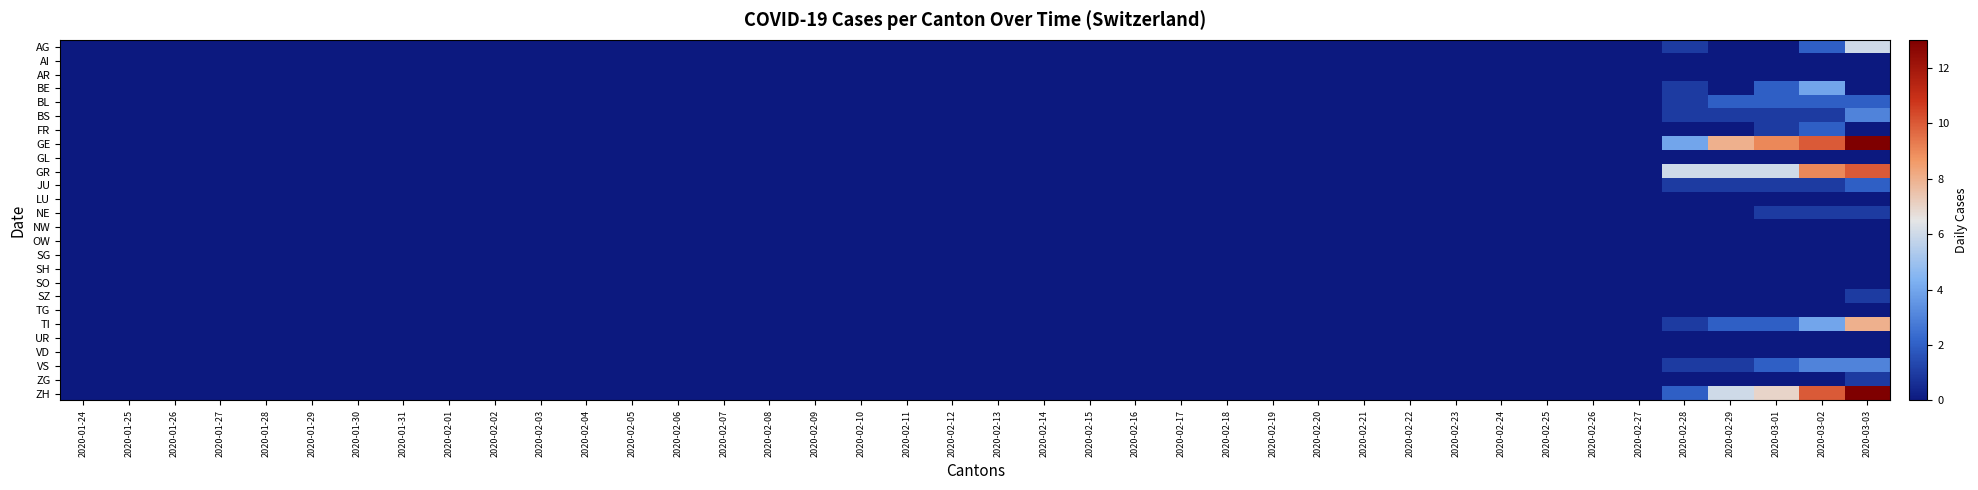

Reading left to right, extract all data points from this chart.

AG: 2020-01-24=0	2020-01-25=0	2020-01-26=0	2020-01-27=0	2020-01-28=0	2020-01-29=0	2020-01-30=0	2020-01-31=0	2020-02-01=0	2020-02-02=0	2020-02-03=0	2020-02-04=0	2020-02-05=0	2020-02-06=0	2020-02-07=0	2020-02-08=0	2020-02-09=0	2020-02-10=0	2020-02-11=0	2020-02-12=0	2020-02-13=0	2020-02-14=0	2020-02-15=0	2020-02-16=0	2020-02-17=0	2020-02-18=0	2020-02-19=0	2020-02-20=0	2020-02-21=0	2020-02-22=0	2020-02-23=0	2020-02-24=0	2020-02-25=0	2020-02-26=0	2020-02-27=0	2020-02-28=1	2020-02-29=0	2020-03-01=0	2020-03-02=2	2020-03-03=6
AI: 2020-01-24=0	2020-01-25=0	2020-01-26=0	2020-01-27=0	2020-01-28=0	2020-01-29=0	2020-01-30=0	2020-01-31=0	2020-02-01=0	2020-02-02=0	2020-02-03=0	2020-02-04=0	2020-02-05=0	2020-02-06=0	2020-02-07=0	2020-02-08=0	2020-02-09=0	2020-02-10=0	2020-02-11=0	2020-02-12=0	2020-02-13=0	2020-02-14=0	2020-02-15=0	2020-02-16=0	2020-02-17=0	2020-02-18=0	2020-02-19=0	2020-02-20=0	2020-02-21=0	2020-02-22=0	2020-02-23=0	2020-02-24=0	2020-02-25=0	2020-02-26=0	2020-02-27=0	2020-02-28=0	2020-02-29=0	2020-03-01=0	2020-03-02=0	2020-03-03=0
AR: 2020-01-24=0	2020-01-25=0	2020-01-26=0	2020-01-27=0	2020-01-28=0	2020-01-29=0	2020-01-30=0	2020-01-31=0	2020-02-01=0	2020-02-02=0	2020-02-03=0	2020-02-04=0	2020-02-05=0	2020-02-06=0	2020-02-07=0	2020-02-08=0	2020-02-09=0	2020-02-10=0	2020-02-11=0	2020-02-12=0	2020-02-13=0	2020-02-14=0	2020-02-15=0	2020-02-16=0	2020-02-17=0	2020-02-18=0	2020-02-19=0	2020-02-20=0	2020-02-21=0	2020-02-22=0	2020-02-23=0	2020-02-24=0	2020-02-25=0	2020-02-26=0	2020-02-27=0	2020-02-28=0	2020-02-29=0	2020-03-01=0	2020-03-02=0	2020-03-03=0
BE: 2020-01-24=0	2020-01-25=0	2020-01-26=0	2020-01-27=0	2020-01-28=0	2020-01-29=0	2020-01-30=0	2020-01-31=0	2020-02-01=0	2020-02-02=0	2020-02-03=0	2020-02-04=0	2020-02-05=0	2020-02-06=0	2020-02-07=0	2020-02-08=0	2020-02-09=0	2020-02-10=0	2020-02-11=0	2020-02-12=0	2020-02-13=0	2020-02-14=0	2020-02-15=0	2020-02-16=0	2020-02-17=0	2020-02-18=0	2020-02-19=0	2020-02-20=0	2020-02-21=0	2020-02-22=0	2020-02-23=0	2020-02-24=0	2020-02-25=0	2020-02-26=0	2020-02-27=0	2020-02-28=1	2020-02-29=0	2020-03-01=2	2020-03-02=4	2020-03-03=0
BL: 2020-01-24=0	2020-01-25=0	2020-01-26=0	2020-01-27=0	2020-01-28=0	2020-01-29=0	2020-01-30=0	2020-01-31=0	2020-02-01=0	2020-02-02=0	2020-02-03=0	2020-02-04=0	2020-02-05=0	2020-02-06=0	2020-02-07=0	2020-02-08=0	2020-02-09=0	2020-02-10=0	2020-02-11=0	2020-02-12=0	2020-02-13=0	2020-02-14=0	2020-02-15=0	2020-02-16=0	2020-02-17=0	2020-02-18=0	2020-02-19=0	2020-02-20=0	2020-02-21=0	2020-02-22=0	2020-02-23=0	2020-02-24=0	2020-02-25=0	2020-02-26=0	2020-02-27=0	2020-02-28=1	2020-02-29=2	2020-03-01=2	2020-03-02=2	2020-03-03=2
BS: 2020-01-24=0	2020-01-25=0	2020-01-26=0	2020-01-27=0	2020-01-28=0	2020-01-29=0	2020-01-30=0	2020-01-31=0	2020-02-01=0	2020-02-02=0	2020-02-03=0	2020-02-04=0	2020-02-05=0	2020-02-06=0	2020-02-07=0	2020-02-08=0	2020-02-09=0	2020-02-10=0	2020-02-11=0	2020-02-12=0	2020-02-13=0	2020-02-14=0	2020-02-15=0	2020-02-16=0	2020-02-17=0	2020-02-18=0	2020-02-19=0	2020-02-20=0	2020-02-21=0	2020-02-22=0	2020-02-23=0	2020-02-24=0	2020-02-25=0	2020-02-26=0	2020-02-27=0	2020-02-28=1	2020-02-29=1	2020-03-01=1	2020-03-02=1	2020-03-03=3
FR: 2020-01-24=0	2020-01-25=0	2020-01-26=0	2020-01-27=0	2020-01-28=0	2020-01-29=0	2020-01-30=0	2020-01-31=0	2020-02-01=0	2020-02-02=0	2020-02-03=0	2020-02-04=0	2020-02-05=0	2020-02-06=0	2020-02-07=0	2020-02-08=0	2020-02-09=0	2020-02-10=0	2020-02-11=0	2020-02-12=0	2020-02-13=0	2020-02-14=0	2020-02-15=0	2020-02-16=0	2020-02-17=0	2020-02-18=0	2020-02-19=0	2020-02-20=0	2020-02-21=0	2020-02-22=0	2020-02-23=0	2020-02-24=0	2020-02-25=0	2020-02-26=0	2020-02-27=0	2020-02-28=0	2020-02-29=0	2020-03-01=1	2020-03-02=2	2020-03-03=0
GE: 2020-01-24=0	2020-01-25=0	2020-01-26=0	2020-01-27=0	2020-01-28=0	2020-01-29=0	2020-01-30=0	2020-01-31=0	2020-02-01=0	2020-02-02=0	2020-02-03=0	2020-02-04=0	2020-02-05=0	2020-02-06=0	2020-02-07=0	2020-02-08=0	2020-02-09=0	2020-02-10=0	2020-02-11=0	2020-02-12=0	2020-02-13=0	2020-02-14=0	2020-02-15=0	2020-02-16=0	2020-02-17=0	2020-02-18=0	2020-02-19=0	2020-02-20=0	2020-02-21=0	2020-02-22=0	2020-02-23=0	2020-02-24=0	2020-02-25=0	2020-02-26=0	2020-02-27=0	2020-02-28=4	2020-02-29=8	2020-03-01=9	2020-03-02=10	2020-03-03=13
GL: 2020-01-24=0	2020-01-25=0	2020-01-26=0	2020-01-27=0	2020-01-28=0	2020-01-29=0	2020-01-30=0	2020-01-31=0	2020-02-01=0	2020-02-02=0	2020-02-03=0	2020-02-04=0	2020-02-05=0	2020-02-06=0	2020-02-07=0	2020-02-08=0	2020-02-09=0	2020-02-10=0	2020-02-11=0	2020-02-12=0	2020-02-13=0	2020-02-14=0	2020-02-15=0	2020-02-16=0	2020-02-17=0	2020-02-18=0	2020-02-19=0	2020-02-20=0	2020-02-21=0	2020-02-22=0	2020-02-23=0	2020-02-24=0	2020-02-25=0	2020-02-26=0	2020-02-27=0	2020-02-28=0	2020-02-29=0	2020-03-01=0	2020-03-02=0	2020-03-03=0
GR: 2020-01-24=0	2020-01-25=0	2020-01-26=0	2020-01-27=0	2020-01-28=0	2020-01-29=0	2020-01-30=0	2020-01-31=0	2020-02-01=0	2020-02-02=0	2020-02-03=0	2020-02-04=0	2020-02-05=0	2020-02-06=0	2020-02-07=0	2020-02-08=0	2020-02-09=0	2020-02-10=0	2020-02-11=0	2020-02-12=0	2020-02-13=0	2020-02-14=0	2020-02-15=0	2020-02-16=0	2020-02-17=0	2020-02-18=0	2020-02-19=0	2020-02-20=0	2020-02-21=0	2020-02-22=0	2020-02-23=0	2020-02-24=0	2020-02-25=0	2020-02-26=0	2020-02-27=0	2020-02-28=6	2020-02-29=6	2020-03-01=6	2020-03-02=9	2020-03-03=10
JU: 2020-01-24=0	2020-01-25=0	2020-01-26=0	2020-01-27=0	2020-01-28=0	2020-01-29=0	2020-01-30=0	2020-01-31=0	2020-02-01=0	2020-02-02=0	2020-02-03=0	2020-02-04=0	2020-02-05=0	2020-02-06=0	2020-02-07=0	2020-02-08=0	2020-02-09=0	2020-02-10=0	2020-02-11=0	2020-02-12=0	2020-02-13=0	2020-02-14=0	2020-02-15=0	2020-02-16=0	2020-02-17=0	2020-02-18=0	2020-02-19=0	2020-02-20=0	2020-02-21=0	2020-02-22=0	2020-02-23=0	2020-02-24=0	2020-02-25=0	2020-02-26=0	2020-02-27=0	2020-02-28=1	2020-02-29=1	2020-03-01=1	2020-03-02=1	2020-03-03=2
LU: 2020-01-24=0	2020-01-25=0	2020-01-26=0	2020-01-27=0	2020-01-28=0	2020-01-29=0	2020-01-30=0	2020-01-31=0	2020-02-01=0	2020-02-02=0	2020-02-03=0	2020-02-04=0	2020-02-05=0	2020-02-06=0	2020-02-07=0	2020-02-08=0	2020-02-09=0	2020-02-10=0	2020-02-11=0	2020-02-12=0	2020-02-13=0	2020-02-14=0	2020-02-15=0	2020-02-16=0	2020-02-17=0	2020-02-18=0	2020-02-19=0	2020-02-20=0	2020-02-21=0	2020-02-22=0	2020-02-23=0	2020-02-24=0	2020-02-25=0	2020-02-26=0	2020-02-27=0	2020-02-28=0	2020-02-29=0	2020-03-01=0	2020-03-02=0	2020-03-03=0
NE: 2020-01-24=0	2020-01-25=0	2020-01-26=0	2020-01-27=0	2020-01-28=0	2020-01-29=0	2020-01-30=0	2020-01-31=0	2020-02-01=0	2020-02-02=0	2020-02-03=0	2020-02-04=0	2020-02-05=0	2020-02-06=0	2020-02-07=0	2020-02-08=0	2020-02-09=0	2020-02-10=0	2020-02-11=0	2020-02-12=0	2020-02-13=0	2020-02-14=0	2020-02-15=0	2020-02-16=0	2020-02-17=0	2020-02-18=0	2020-02-19=0	2020-02-20=0	2020-02-21=0	2020-02-22=0	2020-02-23=0	2020-02-24=0	2020-02-25=0	2020-02-26=0	2020-02-27=0	2020-02-28=0	2020-02-29=0	2020-03-01=1	2020-03-02=1	2020-03-03=1
NW: 2020-01-24=0	2020-01-25=0	2020-01-26=0	2020-01-27=0	2020-01-28=0	2020-01-29=0	2020-01-30=0	2020-01-31=0	2020-02-01=0	2020-02-02=0	2020-02-03=0	2020-02-04=0	2020-02-05=0	2020-02-06=0	2020-02-07=0	2020-02-08=0	2020-02-09=0	2020-02-10=0	2020-02-11=0	2020-02-12=0	2020-02-13=0	2020-02-14=0	2020-02-15=0	2020-02-16=0	2020-02-17=0	2020-02-18=0	2020-02-19=0	2020-02-20=0	2020-02-21=0	2020-02-22=0	2020-02-23=0	2020-02-24=0	2020-02-25=0	2020-02-26=0	2020-02-27=0	2020-02-28=0	2020-02-29=0	2020-03-01=0	2020-03-02=0	2020-03-03=0
OW: 2020-01-24=0	2020-01-25=0	2020-01-26=0	2020-01-27=0	2020-01-28=0	2020-01-29=0	2020-01-30=0	2020-01-31=0	2020-02-01=0	2020-02-02=0	2020-02-03=0	2020-02-04=0	2020-02-05=0	2020-02-06=0	2020-02-07=0	2020-02-08=0	2020-02-09=0	2020-02-10=0	2020-02-11=0	2020-02-12=0	2020-02-13=0	2020-02-14=0	2020-02-15=0	2020-02-16=0	2020-02-17=0	2020-02-18=0	2020-02-19=0	2020-02-20=0	2020-02-21=0	2020-02-22=0	2020-02-23=0	2020-02-24=0	2020-02-25=0	2020-02-26=0	2020-02-27=0	2020-02-28=0	2020-02-29=0	2020-03-01=0	2020-03-02=0	2020-03-03=0
SG: 2020-01-24=0	2020-01-25=0	2020-01-26=0	2020-01-27=0	2020-01-28=0	2020-01-29=0	2020-01-30=0	2020-01-31=0	2020-02-01=0	2020-02-02=0	2020-02-03=0	2020-02-04=0	2020-02-05=0	2020-02-06=0	2020-02-07=0	2020-02-08=0	2020-02-09=0	2020-02-10=0	2020-02-11=0	2020-02-12=0	2020-02-13=0	2020-02-14=0	2020-02-15=0	2020-02-16=0	2020-02-17=0	2020-02-18=0	2020-02-19=0	2020-02-20=0	2020-02-21=0	2020-02-22=0	2020-02-23=0	2020-02-24=0	2020-02-25=0	2020-02-26=0	2020-02-27=0	2020-02-28=0	2020-02-29=0	2020-03-01=0	2020-03-02=0	2020-03-03=0
SH: 2020-01-24=0	2020-01-25=0	2020-01-26=0	2020-01-27=0	2020-01-28=0	2020-01-29=0	2020-01-30=0	2020-01-31=0	2020-02-01=0	2020-02-02=0	2020-02-03=0	2020-02-04=0	2020-02-05=0	2020-02-06=0	2020-02-07=0	2020-02-08=0	2020-02-09=0	2020-02-10=0	2020-02-11=0	2020-02-12=0	2020-02-13=0	2020-02-14=0	2020-02-15=0	2020-02-16=0	2020-02-17=0	2020-02-18=0	2020-02-19=0	2020-02-20=0	2020-02-21=0	2020-02-22=0	2020-02-23=0	2020-02-24=0	2020-02-25=0	2020-02-26=0	2020-02-27=0	2020-02-28=0	2020-02-29=0	2020-03-01=0	2020-03-02=0	2020-03-03=0
SO: 2020-01-24=0	2020-01-25=0	2020-01-26=0	2020-01-27=0	2020-01-28=0	2020-01-29=0	2020-01-30=0	2020-01-31=0	2020-02-01=0	2020-02-02=0	2020-02-03=0	2020-02-04=0	2020-02-05=0	2020-02-06=0	2020-02-07=0	2020-02-08=0	2020-02-09=0	2020-02-10=0	2020-02-11=0	2020-02-12=0	2020-02-13=0	2020-02-14=0	2020-02-15=0	2020-02-16=0	2020-02-17=0	2020-02-18=0	2020-02-19=0	2020-02-20=0	2020-02-21=0	2020-02-22=0	2020-02-23=0	2020-02-24=0	2020-02-25=0	2020-02-26=0	2020-02-27=0	2020-02-28=0	2020-02-29=0	2020-03-01=0	2020-03-02=0	2020-03-03=0
SZ: 2020-01-24=0	2020-01-25=0	2020-01-26=0	2020-01-27=0	2020-01-28=0	2020-01-29=0	2020-01-30=0	2020-01-31=0	2020-02-01=0	2020-02-02=0	2020-02-03=0	2020-02-04=0	2020-02-05=0	2020-02-06=0	2020-02-07=0	2020-02-08=0	2020-02-09=0	2020-02-10=0	2020-02-11=0	2020-02-12=0	2020-02-13=0	2020-02-14=0	2020-02-15=0	2020-02-16=0	2020-02-17=0	2020-02-18=0	2020-02-19=0	2020-02-20=0	2020-02-21=0	2020-02-22=0	2020-02-23=0	2020-02-24=0	2020-02-25=0	2020-02-26=0	2020-02-27=0	2020-02-28=0	2020-02-29=0	2020-03-01=0	2020-03-02=0	2020-03-03=1
TG: 2020-01-24=0	2020-01-25=0	2020-01-26=0	2020-01-27=0	2020-01-28=0	2020-01-29=0	2020-01-30=0	2020-01-31=0	2020-02-01=0	2020-02-02=0	2020-02-03=0	2020-02-04=0	2020-02-05=0	2020-02-06=0	2020-02-07=0	2020-02-08=0	2020-02-09=0	2020-02-10=0	2020-02-11=0	2020-02-12=0	2020-02-13=0	2020-02-14=0	2020-02-15=0	2020-02-16=0	2020-02-17=0	2020-02-18=0	2020-02-19=0	2020-02-20=0	2020-02-21=0	2020-02-22=0	2020-02-23=0	2020-02-24=0	2020-02-25=0	2020-02-26=0	2020-02-27=0	2020-02-28=0	2020-02-29=0	2020-03-01=0	2020-03-02=0	2020-03-03=0
TI: 2020-01-24=0	2020-01-25=0	2020-01-26=0	2020-01-27=0	2020-01-28=0	2020-01-29=0	2020-01-30=0	2020-01-31=0	2020-02-01=0	2020-02-02=0	2020-02-03=0	2020-02-04=0	2020-02-05=0	2020-02-06=0	2020-02-07=0	2020-02-08=0	2020-02-09=0	2020-02-10=0	2020-02-11=0	2020-02-12=0	2020-02-13=0	2020-02-14=0	2020-02-15=0	2020-02-16=0	2020-02-17=0	2020-02-18=0	2020-02-19=0	2020-02-20=0	2020-02-21=0	2020-02-22=0	2020-02-23=0	2020-02-24=0	2020-02-25=0	2020-02-26=0	2020-02-27=0	2020-02-28=1	2020-02-29=2	2020-03-01=2	2020-03-02=4	2020-03-03=8
UR: 2020-01-24=0	2020-01-25=0	2020-01-26=0	2020-01-27=0	2020-01-28=0	2020-01-29=0	2020-01-30=0	2020-01-31=0	2020-02-01=0	2020-02-02=0	2020-02-03=0	2020-02-04=0	2020-02-05=0	2020-02-06=0	2020-02-07=0	2020-02-08=0	2020-02-09=0	2020-02-10=0	2020-02-11=0	2020-02-12=0	2020-02-13=0	2020-02-14=0	2020-02-15=0	2020-02-16=0	2020-02-17=0	2020-02-18=0	2020-02-19=0	2020-02-20=0	2020-02-21=0	2020-02-22=0	2020-02-23=0	2020-02-24=0	2020-02-25=0	2020-02-26=0	2020-02-27=0	2020-02-28=0	2020-02-29=0	2020-03-01=0	2020-03-02=0	2020-03-03=0
VD: 2020-01-24=0	2020-01-25=0	2020-01-26=0	2020-01-27=0	2020-01-28=0	2020-01-29=0	2020-01-30=0	2020-01-31=0	2020-02-01=0	2020-02-02=0	2020-02-03=0	2020-02-04=0	2020-02-05=0	2020-02-06=0	2020-02-07=0	2020-02-08=0	2020-02-09=0	2020-02-10=0	2020-02-11=0	2020-02-12=0	2020-02-13=0	2020-02-14=0	2020-02-15=0	2020-02-16=0	2020-02-17=0	2020-02-18=0	2020-02-19=0	2020-02-20=0	2020-02-21=0	2020-02-22=0	2020-02-23=0	2020-02-24=0	2020-02-25=0	2020-02-26=0	2020-02-27=0	2020-02-28=0	2020-02-29=0	2020-03-01=0	2020-03-02=0	2020-03-03=0
VS: 2020-01-24=0	2020-01-25=0	2020-01-26=0	2020-01-27=0	2020-01-28=0	2020-01-29=0	2020-01-30=0	2020-01-31=0	2020-02-01=0	2020-02-02=0	2020-02-03=0	2020-02-04=0	2020-02-05=0	2020-02-06=0	2020-02-07=0	2020-02-08=0	2020-02-09=0	2020-02-10=0	2020-02-11=0	2020-02-12=0	2020-02-13=0	2020-02-14=0	2020-02-15=0	2020-02-16=0	2020-02-17=0	2020-02-18=0	2020-02-19=0	2020-02-20=0	2020-02-21=0	2020-02-22=0	2020-02-23=0	2020-02-24=0	2020-02-25=0	2020-02-26=0	2020-02-27=0	2020-02-28=1	2020-02-29=1	2020-03-01=2	2020-03-02=3	2020-03-03=3
ZG: 2020-01-24=0	2020-01-25=0	2020-01-26=0	2020-01-27=0	2020-01-28=0	2020-01-29=0	2020-01-30=0	2020-01-31=0	2020-02-01=0	2020-02-02=0	2020-02-03=0	2020-02-04=0	2020-02-05=0	2020-02-06=0	2020-02-07=0	2020-02-08=0	2020-02-09=0	2020-02-10=0	2020-02-11=0	2020-02-12=0	2020-02-13=0	2020-02-14=0	2020-02-15=0	2020-02-16=0	2020-02-17=0	2020-02-18=0	2020-02-19=0	2020-02-20=0	2020-02-21=0	2020-02-22=0	2020-02-23=0	2020-02-24=0	2020-02-25=0	2020-02-26=0	2020-02-27=0	2020-02-28=0	2020-02-29=0	2020-03-01=0	2020-03-02=0	2020-03-03=1
ZH: 2020-01-24=0	2020-01-25=0	2020-01-26=0	2020-01-27=0	2020-01-28=0	2020-01-29=0	2020-01-30=0	2020-01-31=0	2020-02-01=0	2020-02-02=0	2020-02-03=0	2020-02-04=0	2020-02-05=0	2020-02-06=0	2020-02-07=0	2020-02-08=0	2020-02-09=0	2020-02-10=0	2020-02-11=0	2020-02-12=0	2020-02-13=0	2020-02-14=0	2020-02-15=0	2020-02-16=0	2020-02-17=0	2020-02-18=0	2020-02-19=0	2020-02-20=0	2020-02-21=0	2020-02-22=0	2020-02-23=0	2020-02-24=0	2020-02-25=0	2020-02-26=0	2020-02-27=0	2020-02-28=2	2020-02-29=6	2020-03-01=7	2020-03-02=10	2020-03-03=13